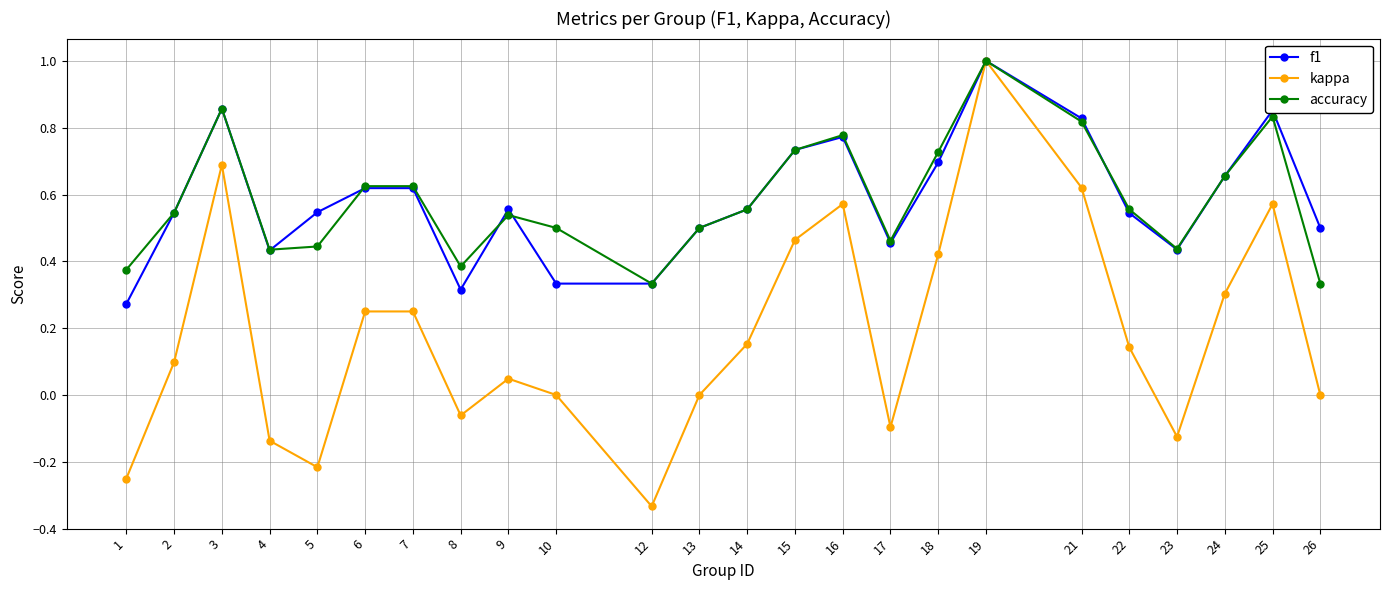

Does the chart have visible grid lines?

Yes